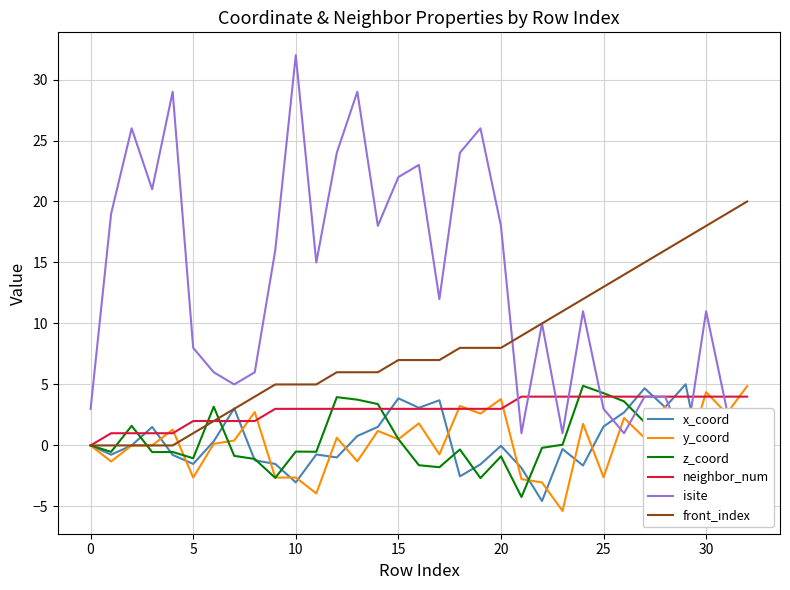

What is the minimum value for y_coord?

-5.4